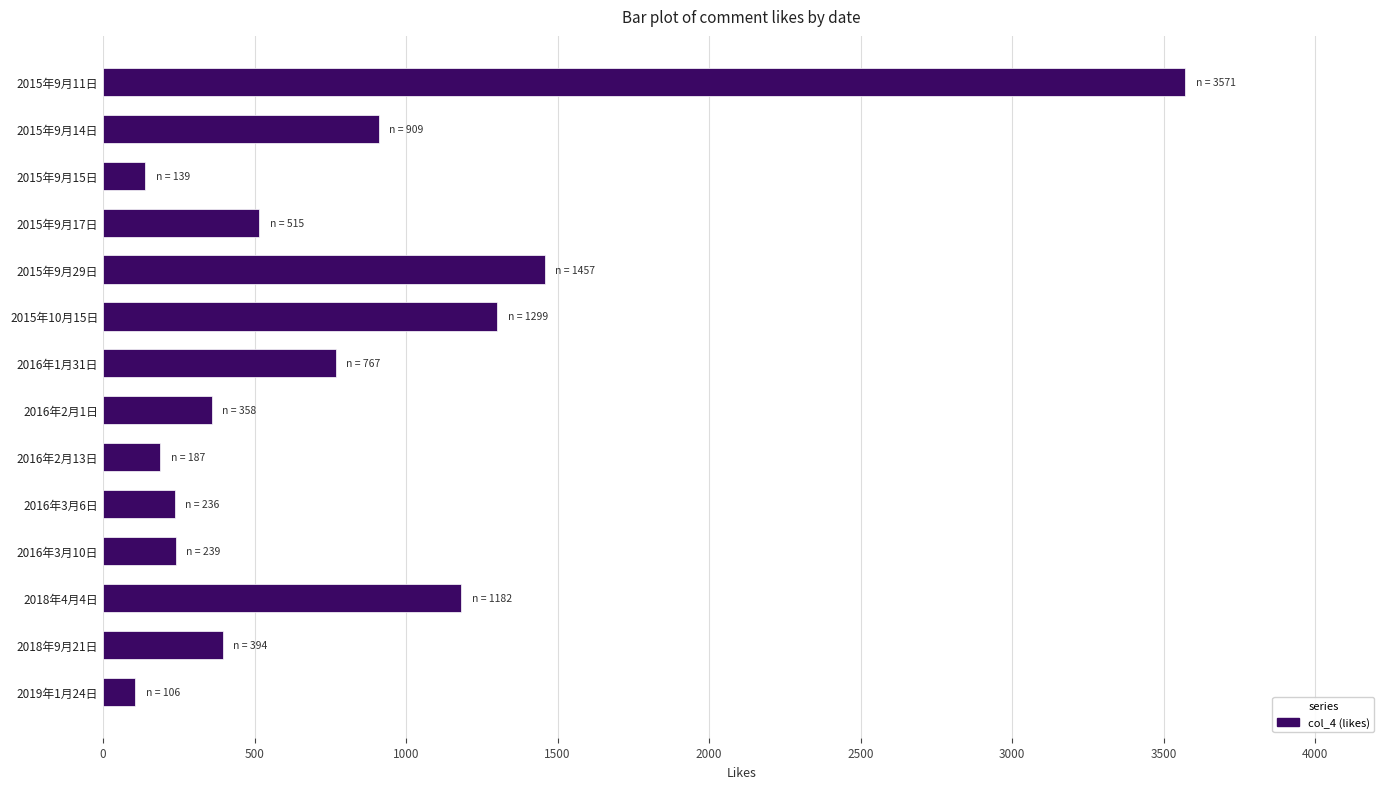

What is the difference between the maximum and minimum values?

3465